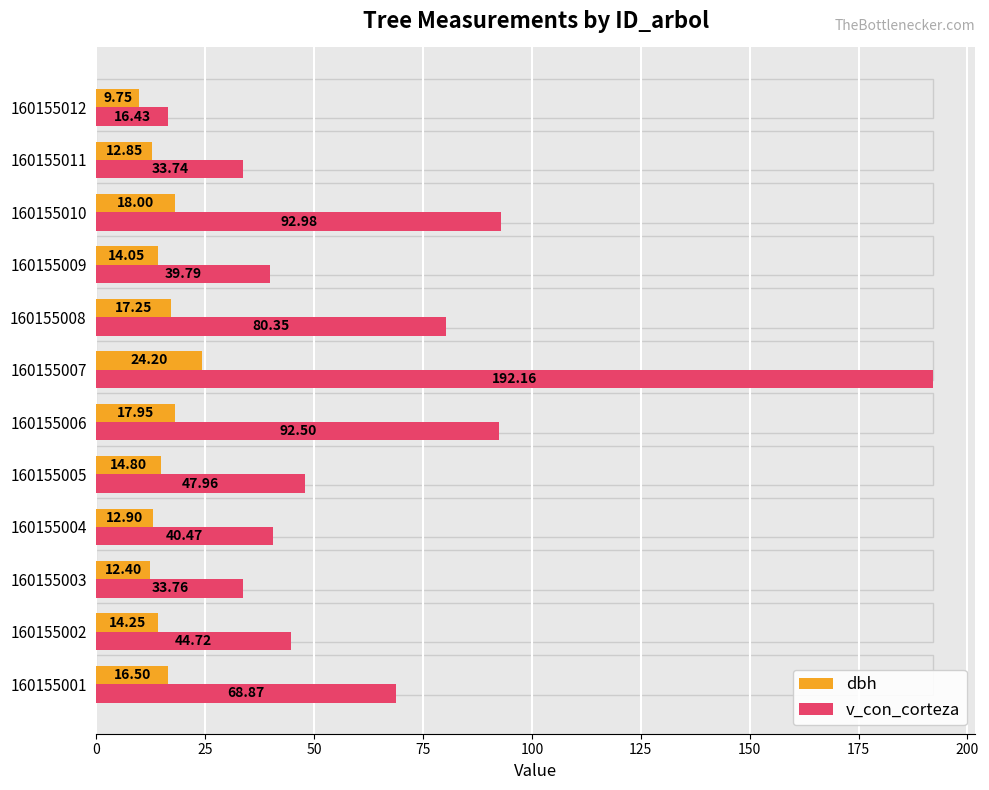

Reading right to left, transcribe all the data shown in this chart.

dbh: 9.8	12.8	18.0	14.1	17.2	24.2	17.9	14.8	12.9	12.4	14.2	16.5
v_con_corteza: 16.4	33.7	93.0	39.8	80.3	192.2	92.5	48.0	40.5	33.8	44.7	68.9